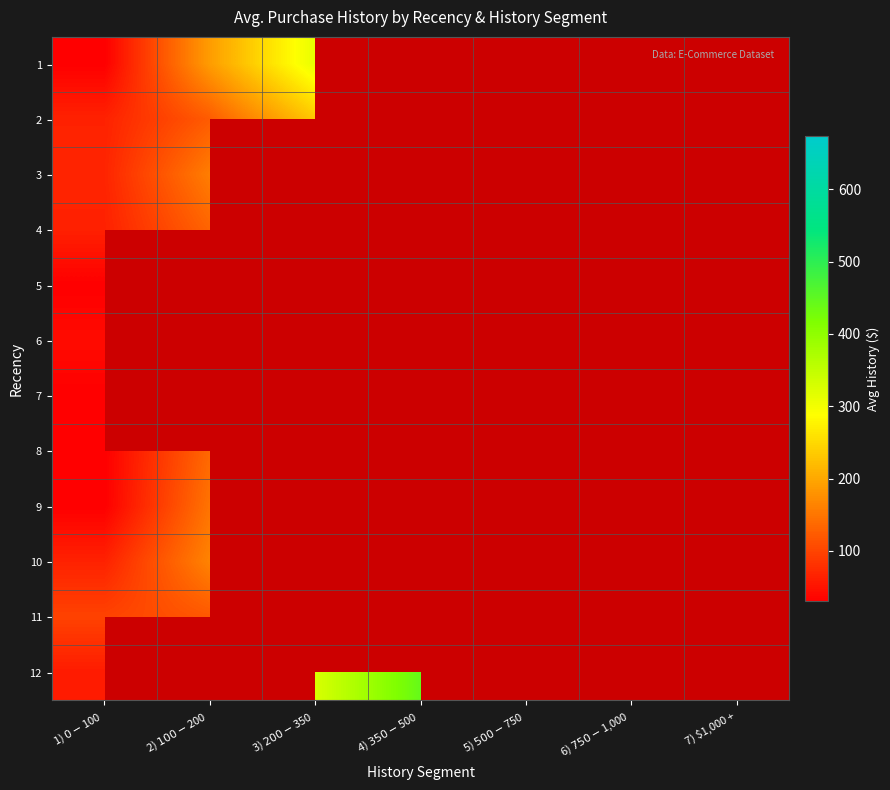

Which has a higher value, 7) $1,000 + or 1) $0 - $100?

1) $0 - $100